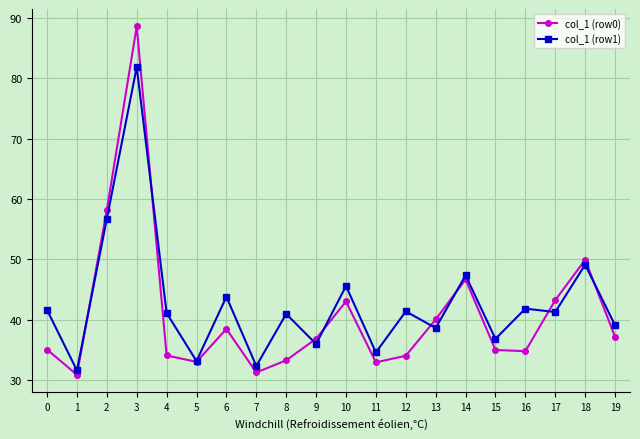

The col_1 (row1) series shows 19.0 at 4. True or false?

False